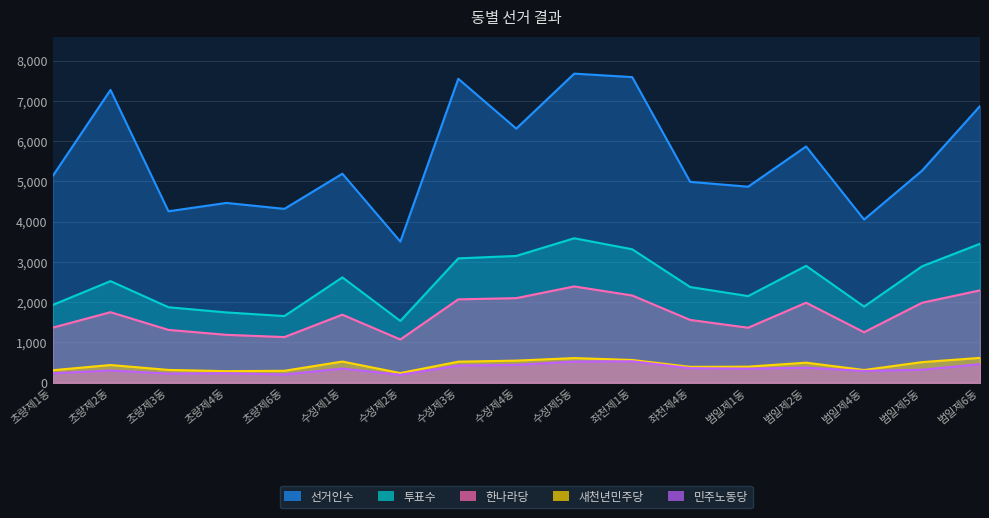

True or false: 새천년민주당 and 투표수 intersect in this chart.

False